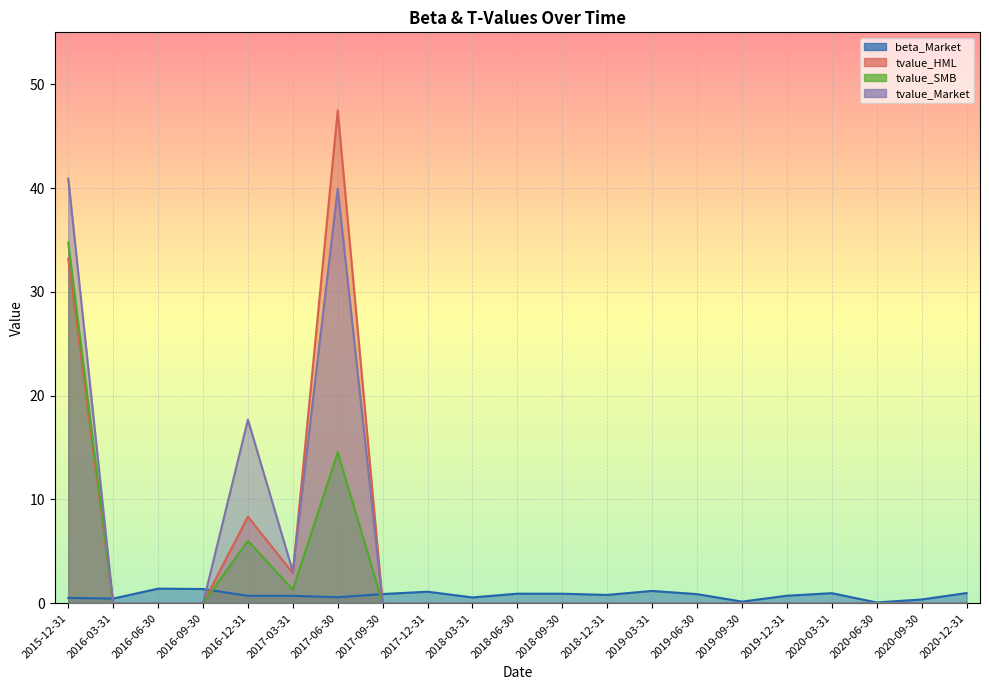

Where is the first local minimum for tvalue_HML?

2017-03-31